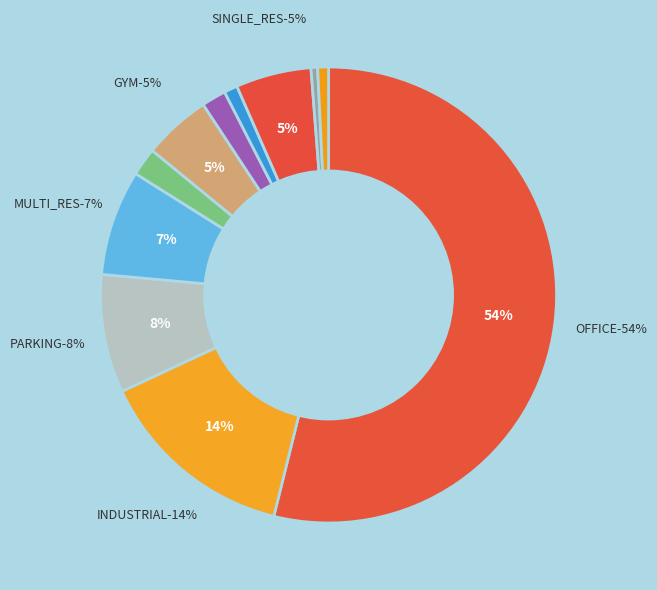

To the nearest percent, what is the average slice percentage?

9%